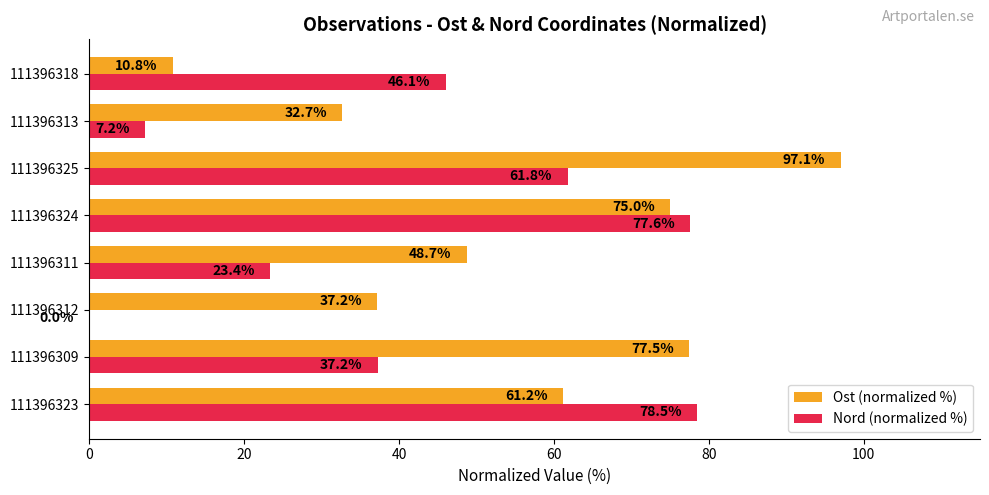

Is the value of Nord (normalized %) at 111396311 greater than the value of Ost (normalized %) at 111396309?

No